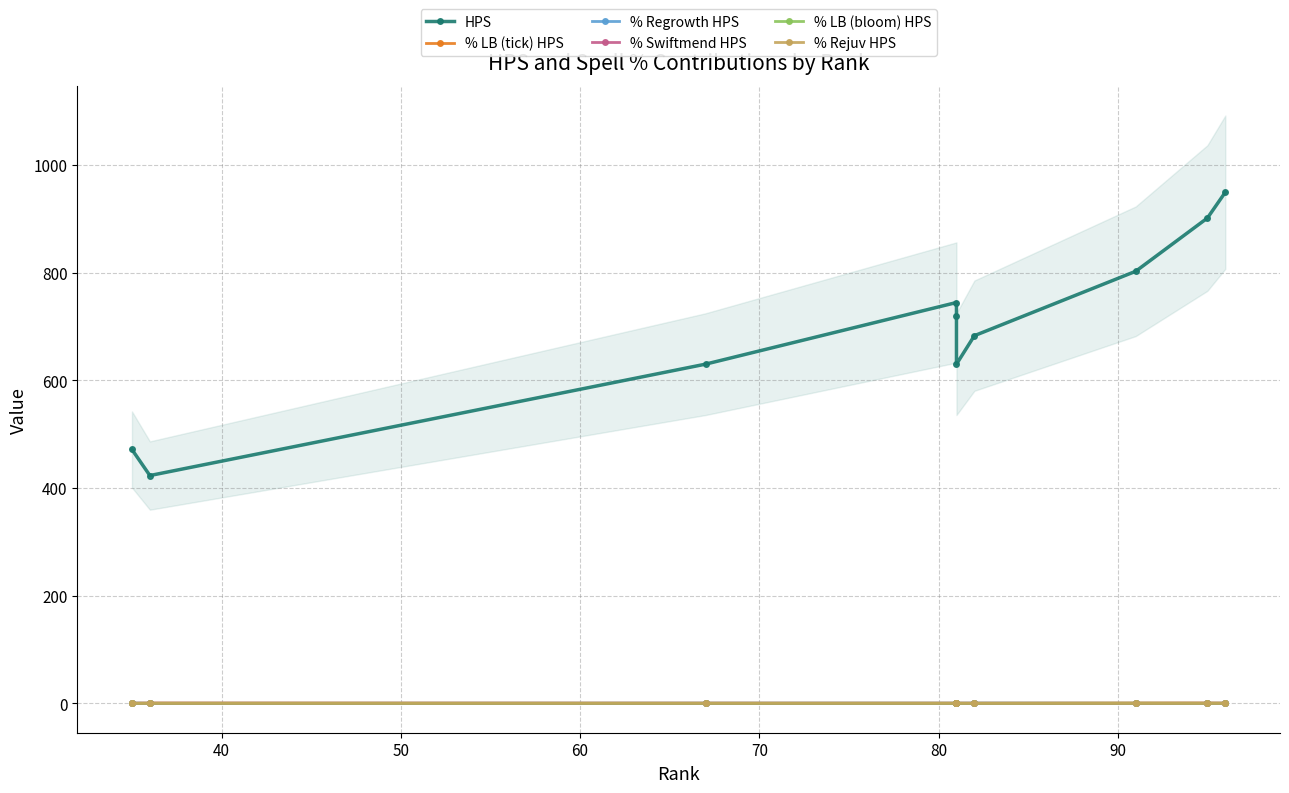

How many distinct data groups are displayed?

6